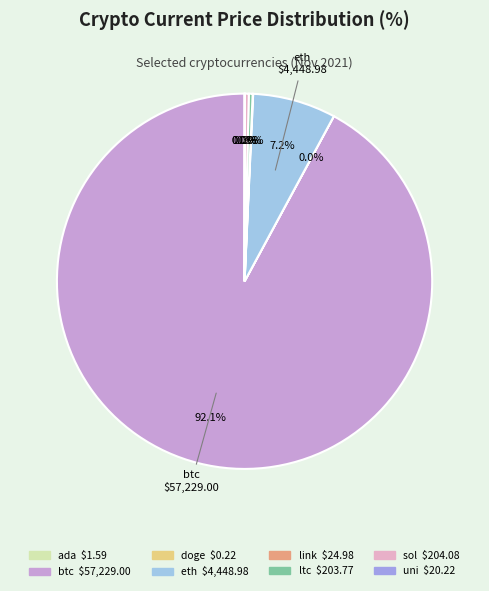

Which category has the smallest portion of the pie?

doge